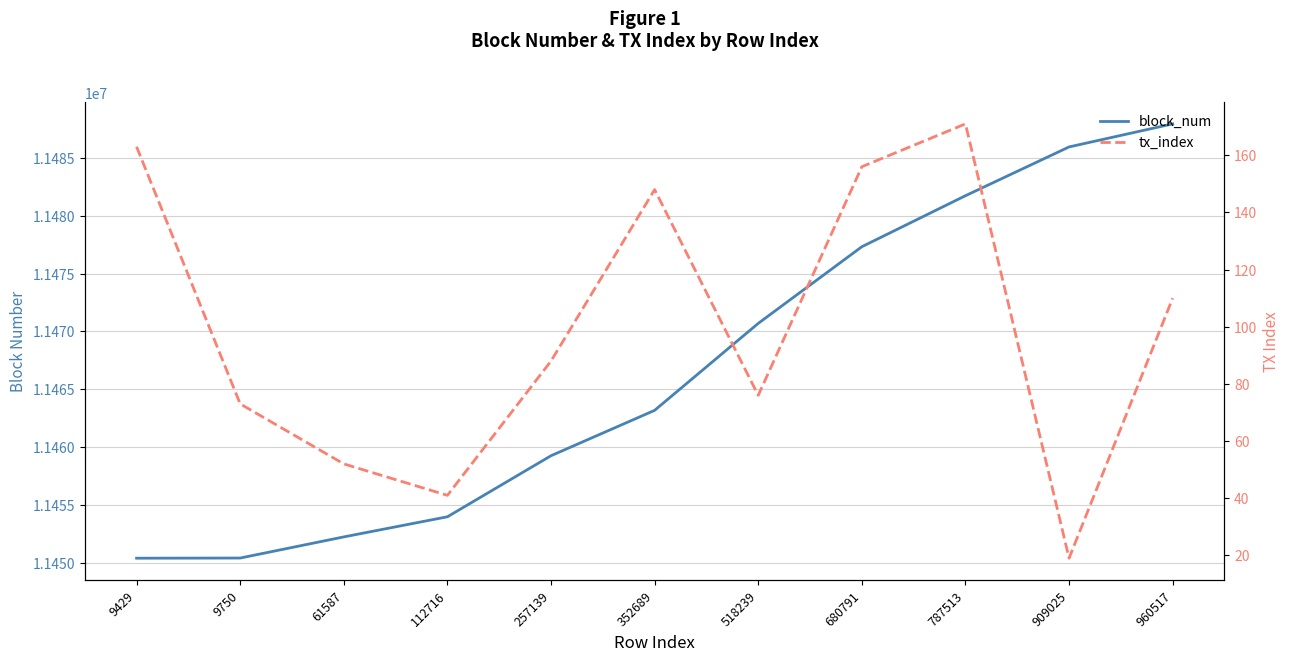

What is the average value of the block_num series?

11466642